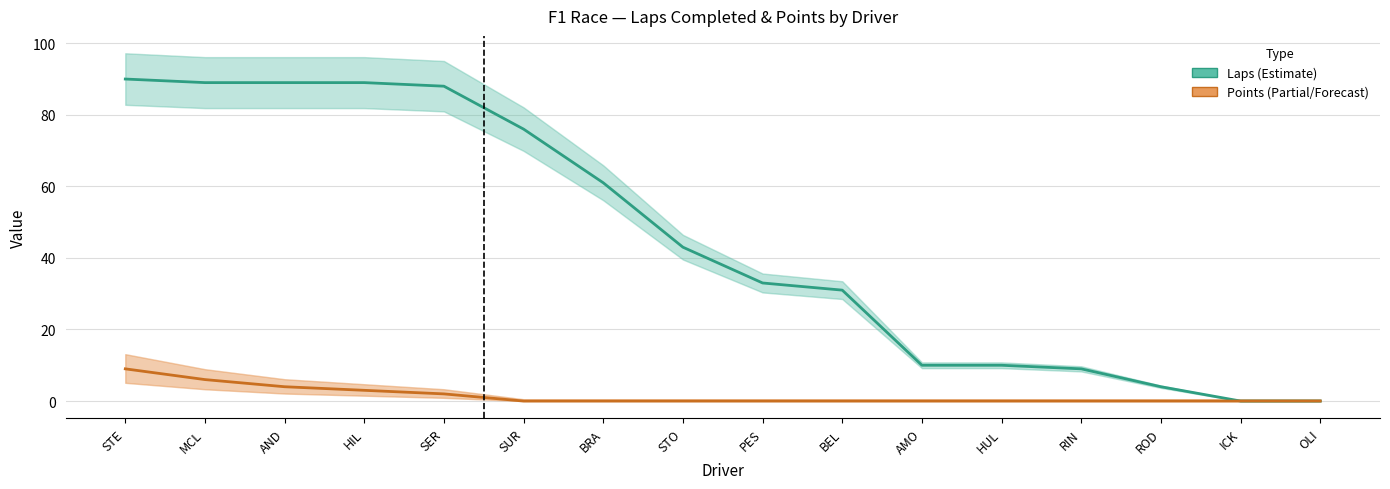

Reading left to right, transcribe all the data shown in this chart.

Laps: 90	89	89	89	88	76	61	43	33	31	10	10	9	4	0	0
Points: 9	6	4	3	2	0	0	0	0	0	0	0	0	0	0	0